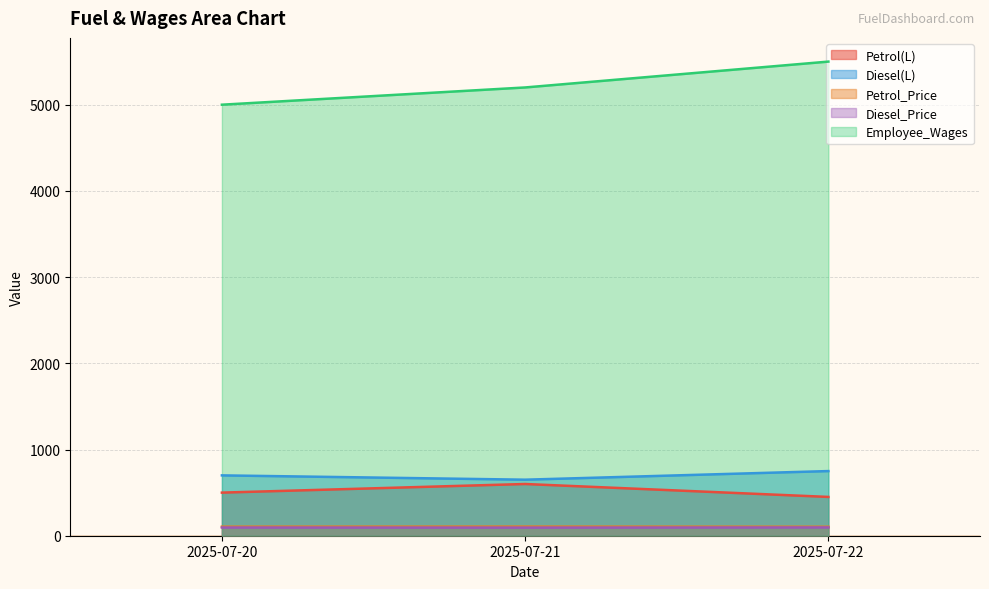

Is the value of Petrol(L) at 2025-07-22 greater than the value of Diesel_Price at 2025-07-21?

Yes